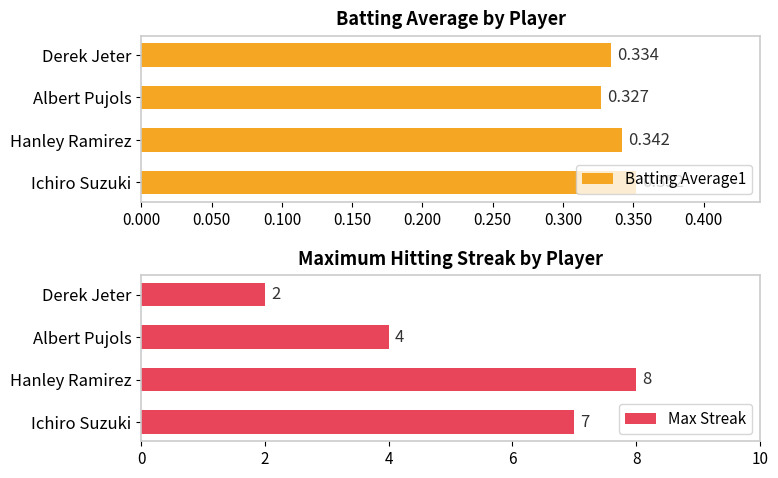

At which label is Batting Average1 closest to 0?

Albert Pujols